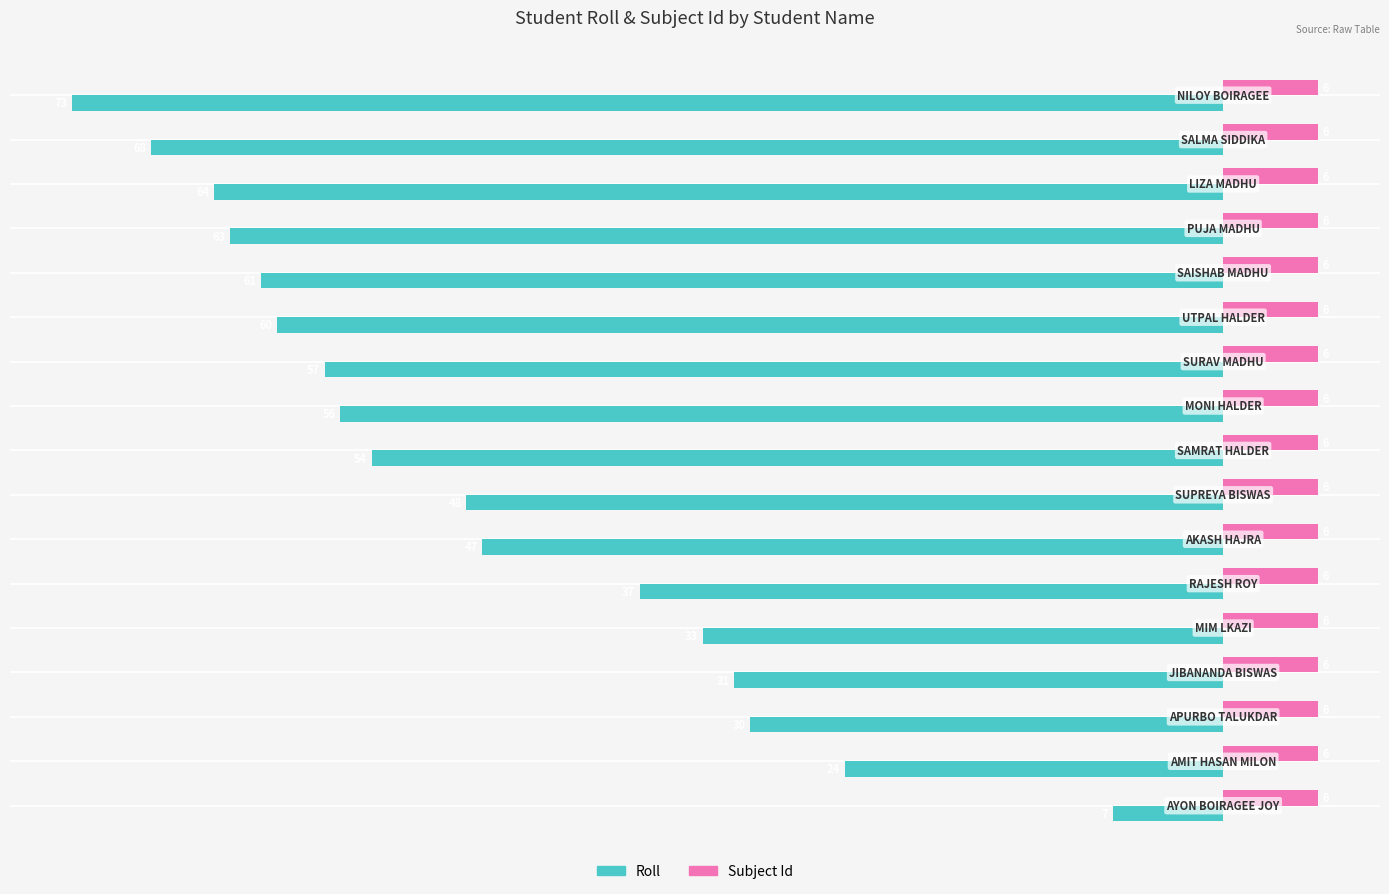

What is the difference between the second highest and minimum values in the Roll series?

49